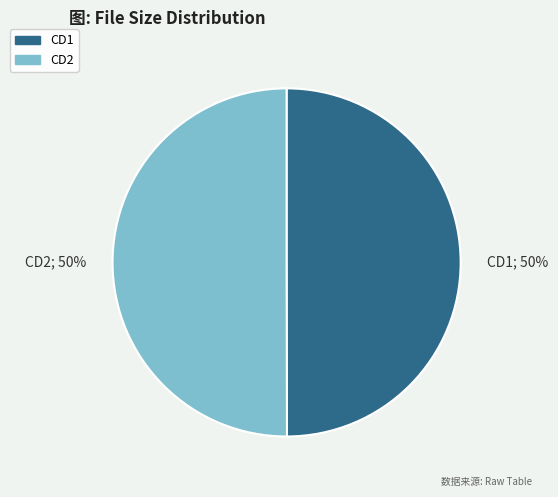

Approximately how many times larger is the value at CD1; 50% compared to CD2; 50%?

1.0